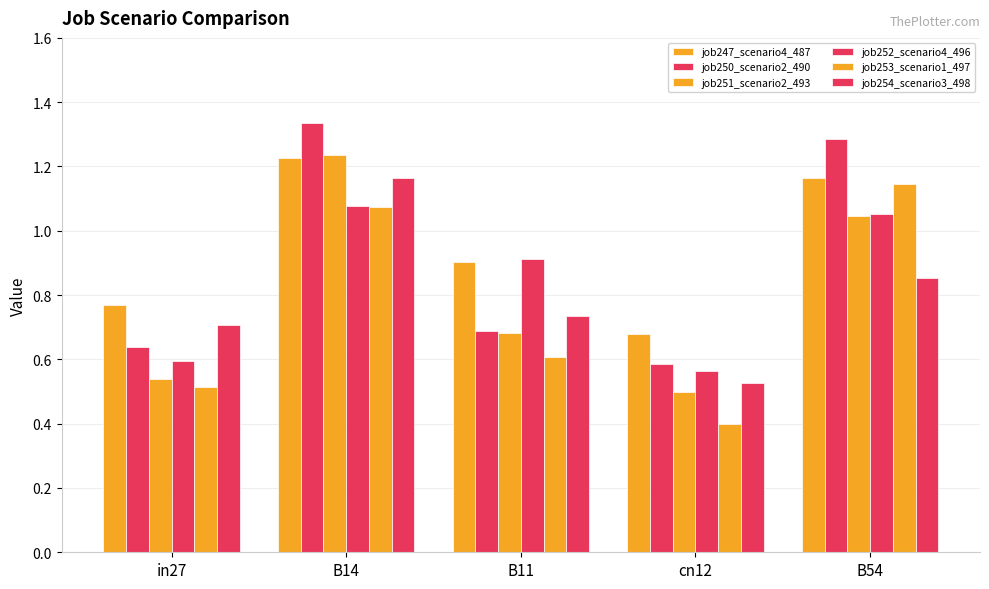

What is the label of the 4th bar from the right?

B14